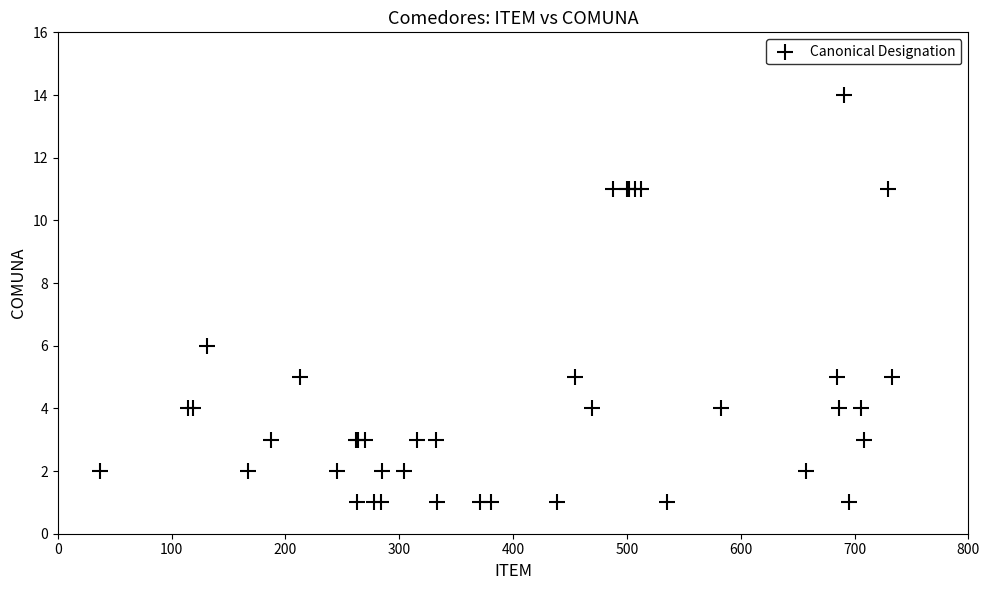

What Y value in the scatter plot is closest to 7?

6